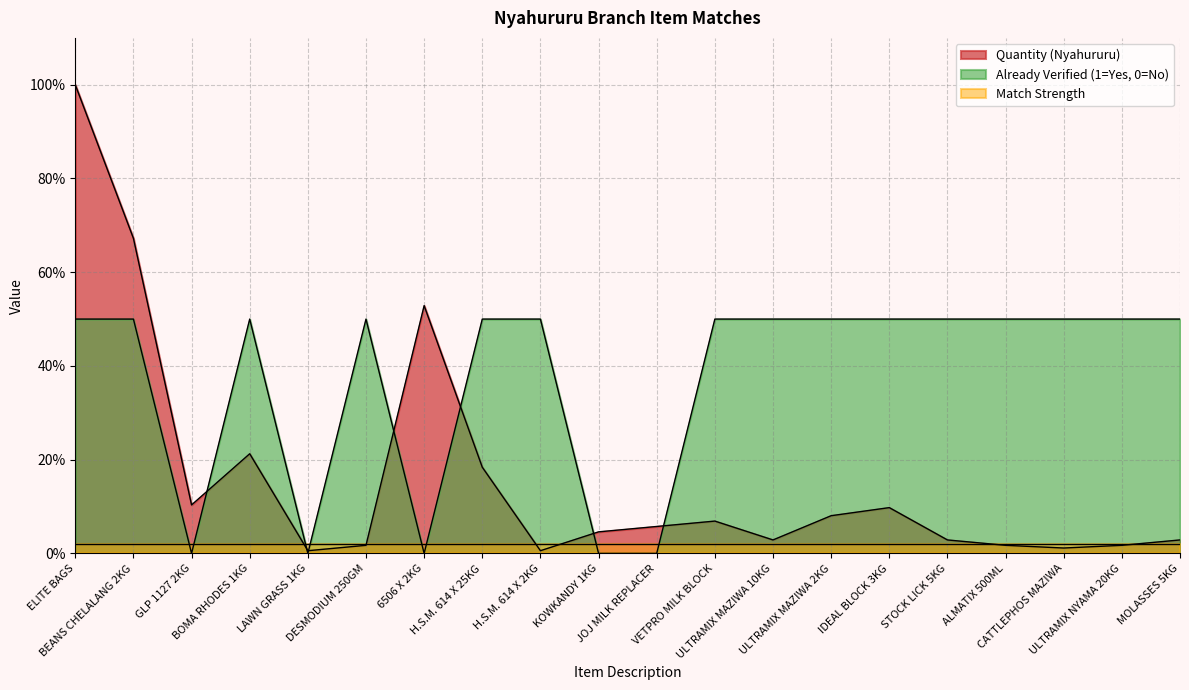

After their last crossing, which series has the higher values: Already Verified (1=Yes, 0=No) or Quantity (Nyahururu)?

Already Verified (1=Yes, 0=No)